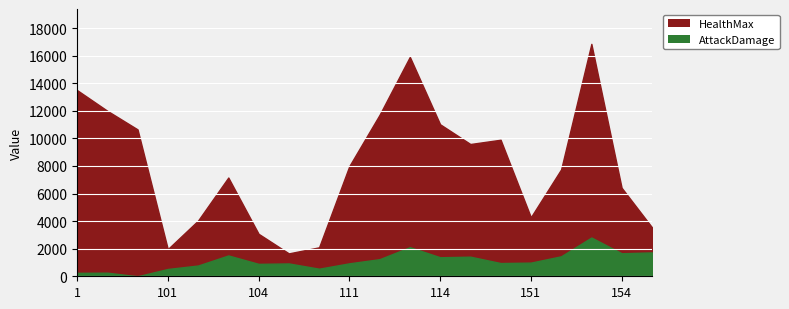

List the series in order of their peak value, highest first.

HealthMax, AttackDamage